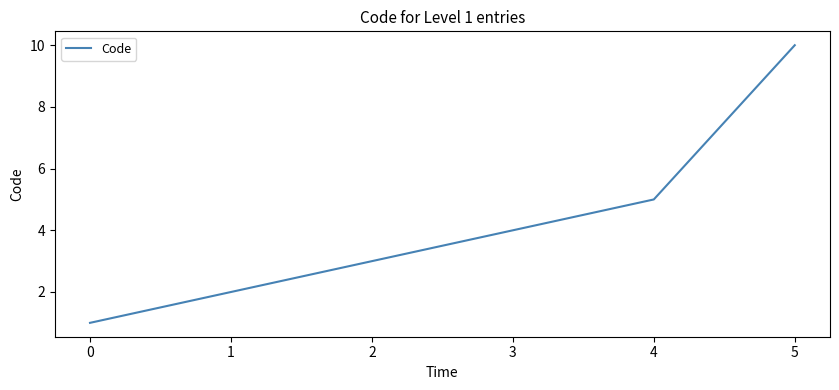

Reading left to right, extract all data points from this chart.

1	2	3	4	5	10